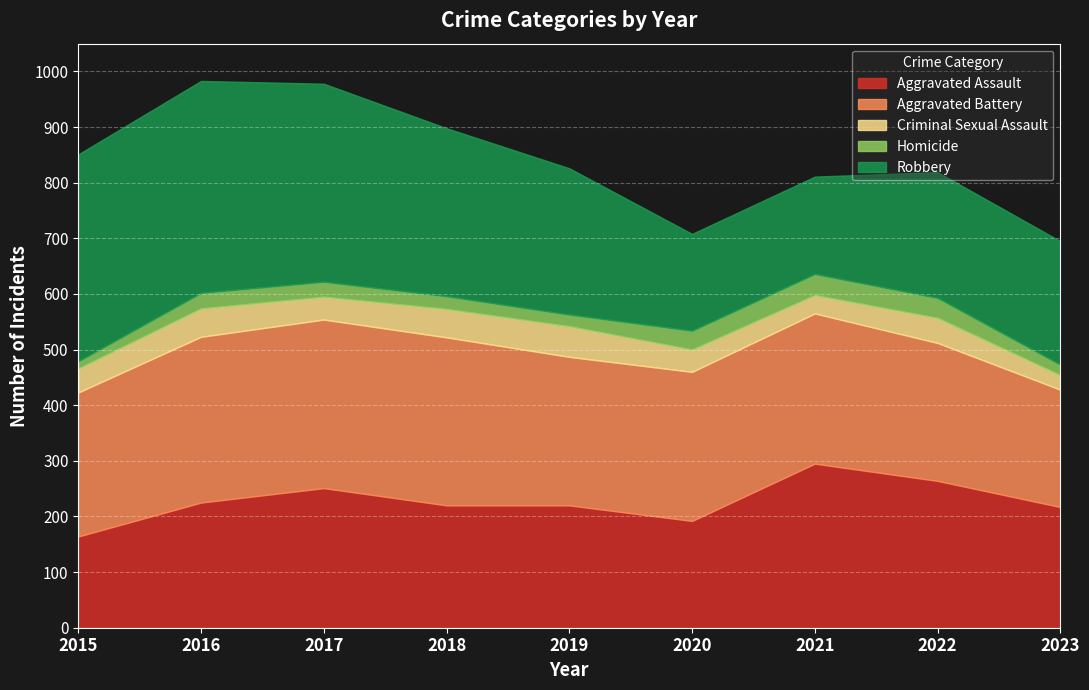

Read the Robbery value at 2016.

381